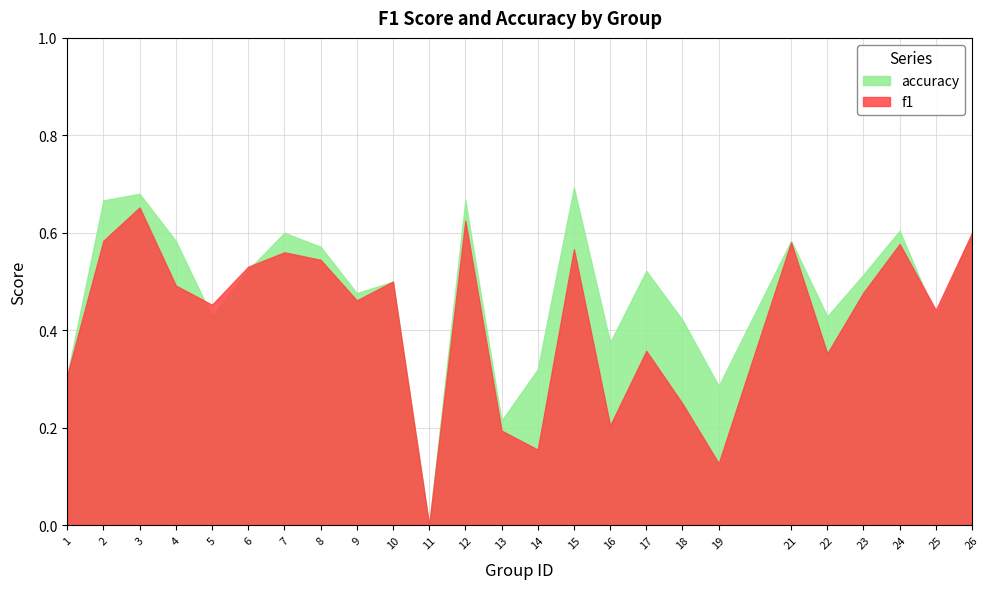

Reading left to right, list all the values displayed in this chart.

f1: 1=0.3	2=0.6	3=0.7	4=0.5	5=0.5	6=0.5	7=0.6	8=0.5	9=0.5	10=0.5	11=0.0	12=0.6	13=0.2	14=0.2	15=0.6	16=0.2	17=0.4	18=0.2	19=0.1	21=0.6	22=0.4	23=0.5	24=0.6	25=0.4	26=0.6
accuracy: 1=0.3	2=0.7	3=0.7	4=0.6	5=0.4	6=0.5	7=0.6	8=0.6	9=0.5	10=0.5	11=0.0	12=0.7	13=0.2	14=0.3	15=0.7	16=0.4	17=0.5	18=0.4	19=0.3	21=0.6	22=0.4	23=0.5	24=0.6	25=0.4	26=0.6